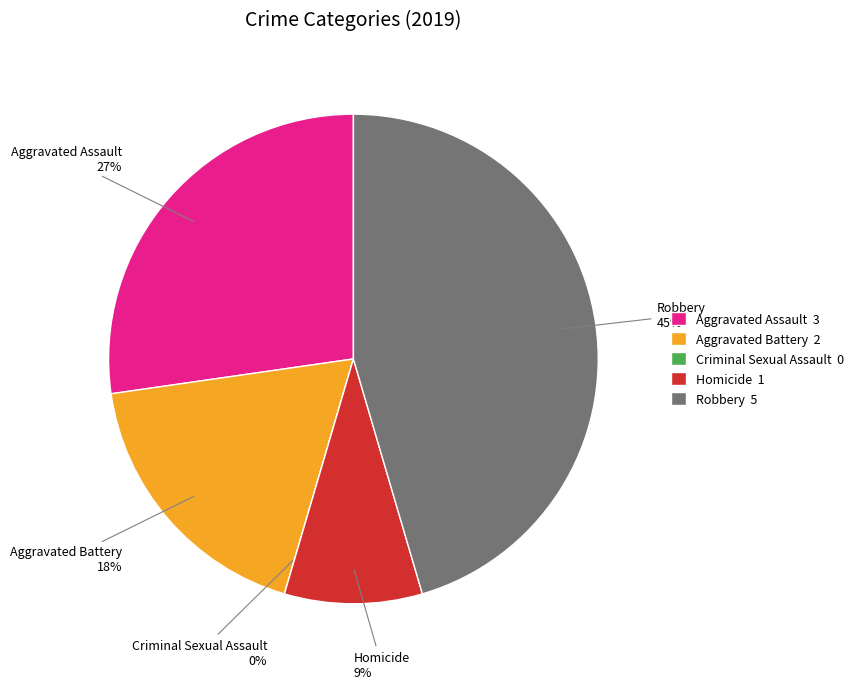

To the nearest percent, what is the average slice percentage?

20%